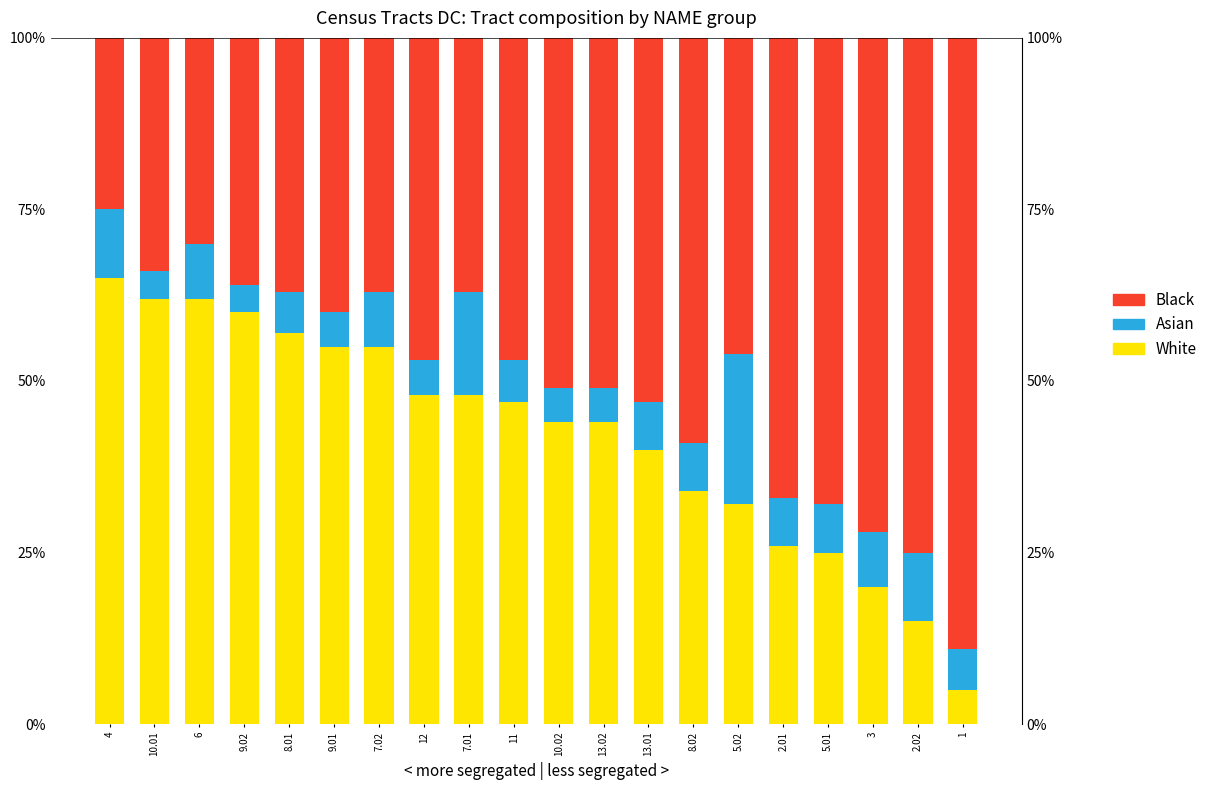

Count the number of categories in the chart.

20